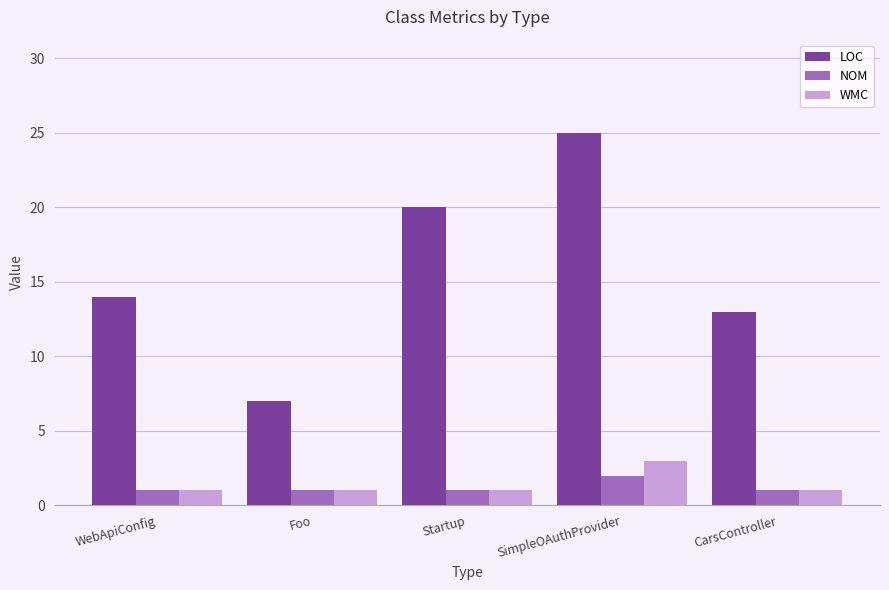

List the series in order of their peak value, highest first.

LOC, WMC, NOM